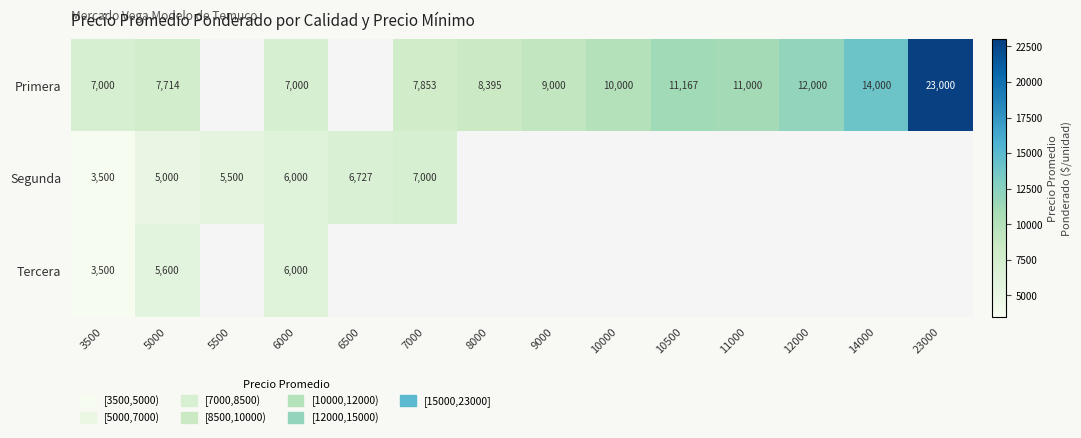

True or false: Segunda has a value of 5500 at 5500.

True